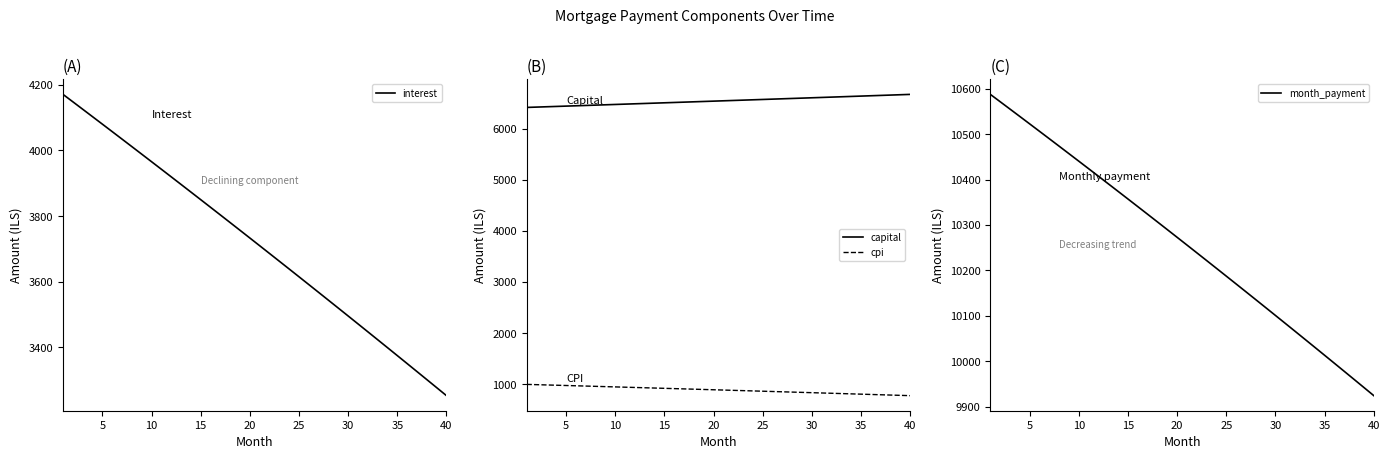

What is the greatest value displayed?

10587.5